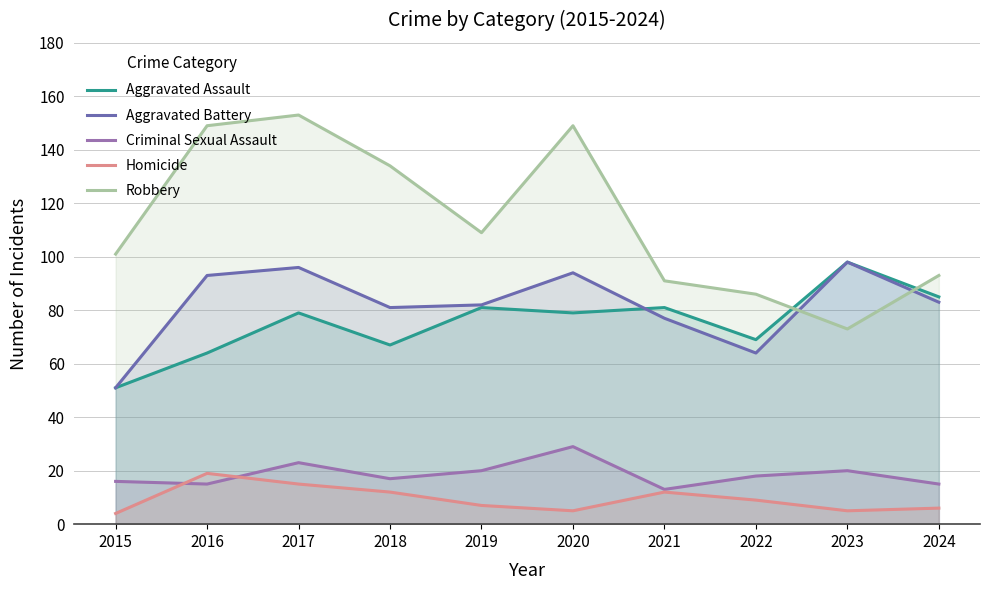

What is the value of the Aggravated Battery point at the 1st from the left?

51